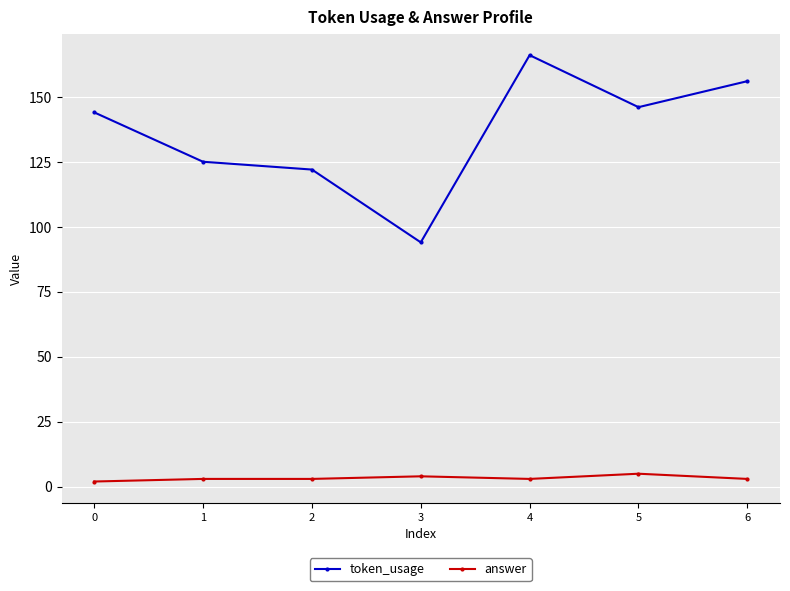

At which category is the sum across all series the highest?

4